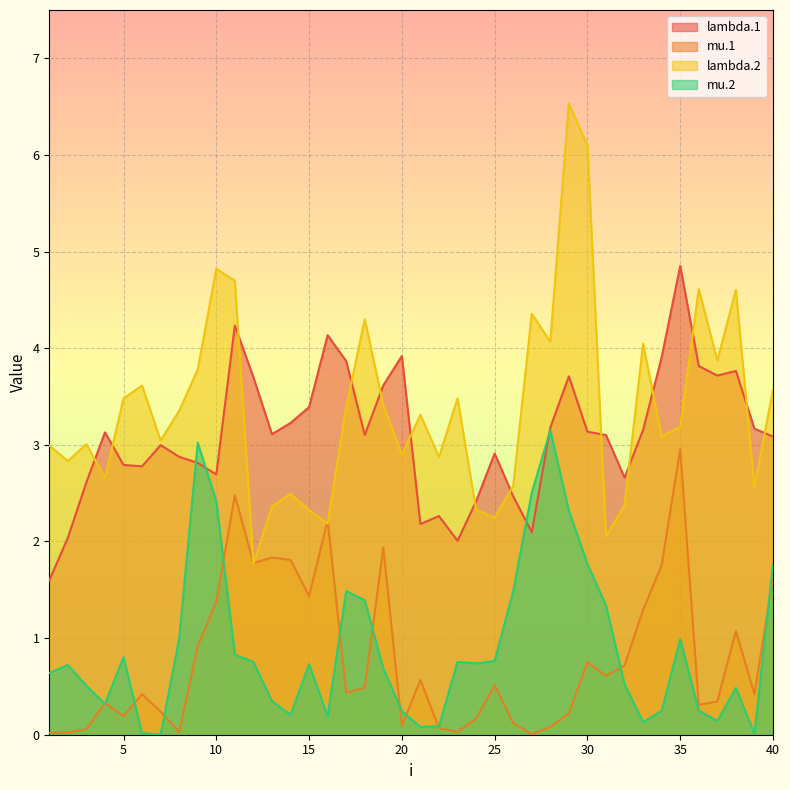

Reading right to left, extract all data points from this chart.

lambda.1: 3.1	3.2	3.8	3.7	3.8	4.9	3.9	3.2	2.7	3.1	3.1	3.7	3.2	2.1	2.5	2.9	2.4	2.0	2.3	2.2	3.9	3.6	3.1	3.9	4.1	3.4	3.2	3.1	3.7	4.2	2.7	2.8	2.9	3.0	2.8	2.8	3.1	2.6	2.0	1.6
mu.1: 1.6	0.4	1.1	0.3	0.3	3.0	1.8	1.3	0.7	0.6	0.8	0.2	0.1	0.0	0.1	0.5	0.2	0.0	0.1	0.6	0.1	1.9	0.5	0.4	2.2	1.4	1.8	1.8	1.8	2.5	1.4	0.9	0.0	0.2	0.4	0.2	0.3	0.1	0.0	0.0
lambda.2: 3.6	2.6	4.6	3.9	4.6	3.2	3.1	4.0	2.4	2.1	6.1	6.5	4.1	4.4	2.6	2.2	2.3	3.5	2.9	3.3	2.9	3.4	4.3	3.4	2.2	2.3	2.5	2.4	1.8	4.7	4.8	3.8	3.4	3.0	3.6	3.5	2.7	3.0	2.8	3.0
mu.2: 1.8	0.0	0.5	0.1	0.2	1.0	0.2	0.1	0.5	1.3	1.8	2.3	3.2	2.5	1.5	0.8	0.7	0.8	0.1	0.1	0.2	0.7	1.4	1.5	0.2	0.7	0.2	0.3	0.8	0.8	2.4	3.0	1.0	0.0	0.0	0.8	0.3	0.5	0.7	0.6